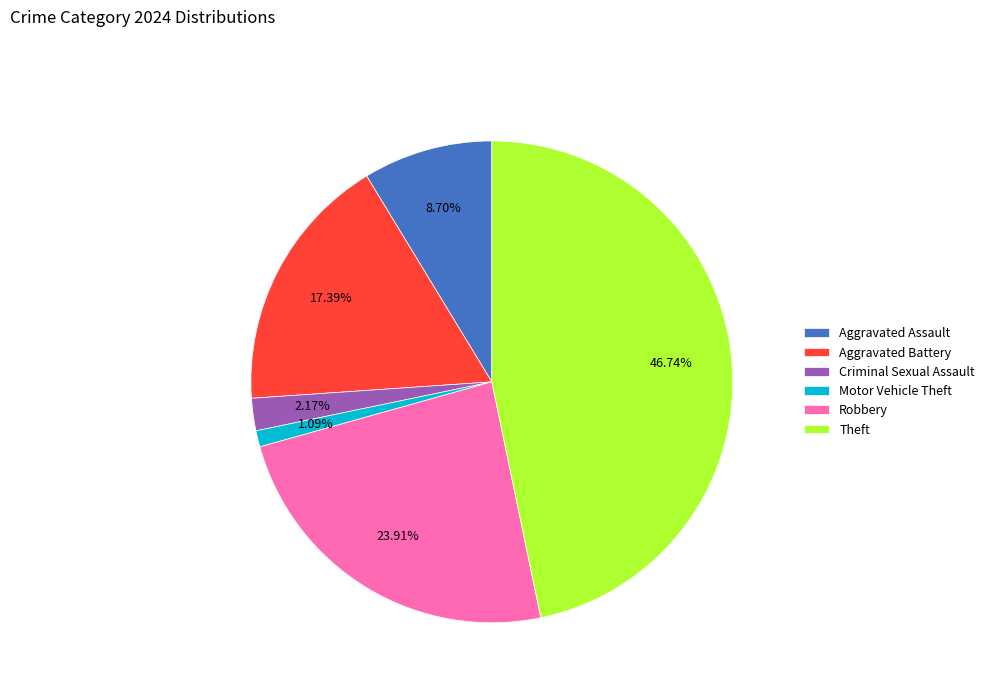

What percentage is the Robbery slice, to the nearest percent?

24%